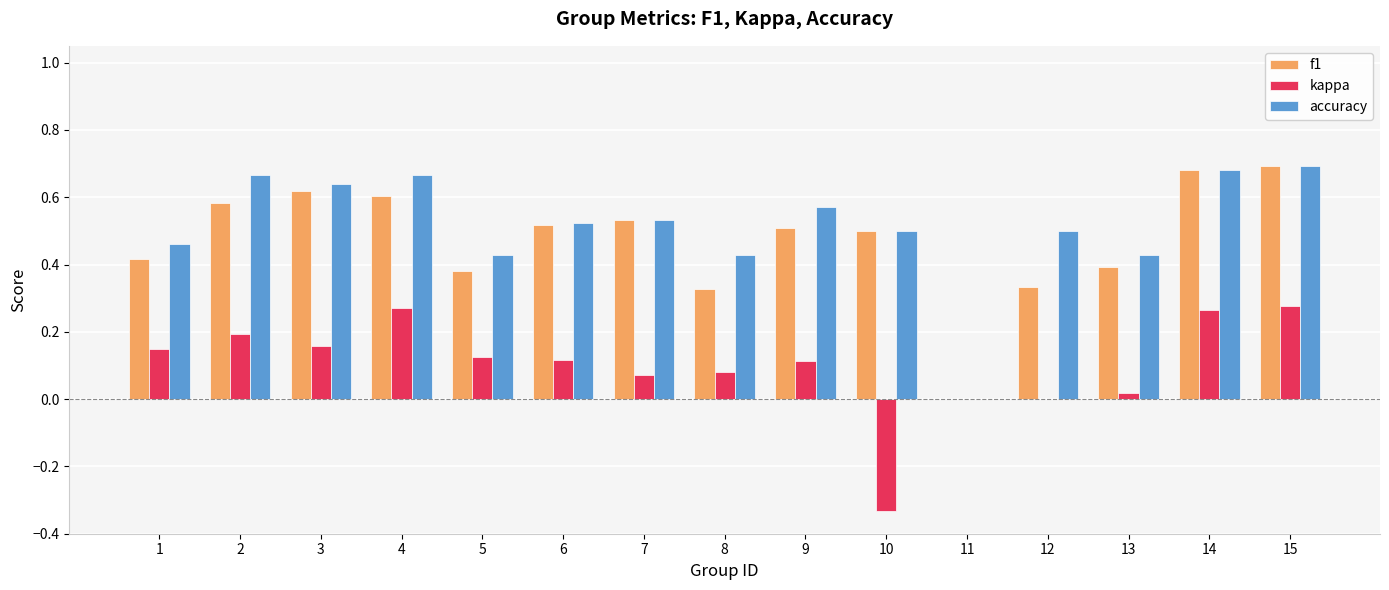

How many categories are shown in the chart?

15